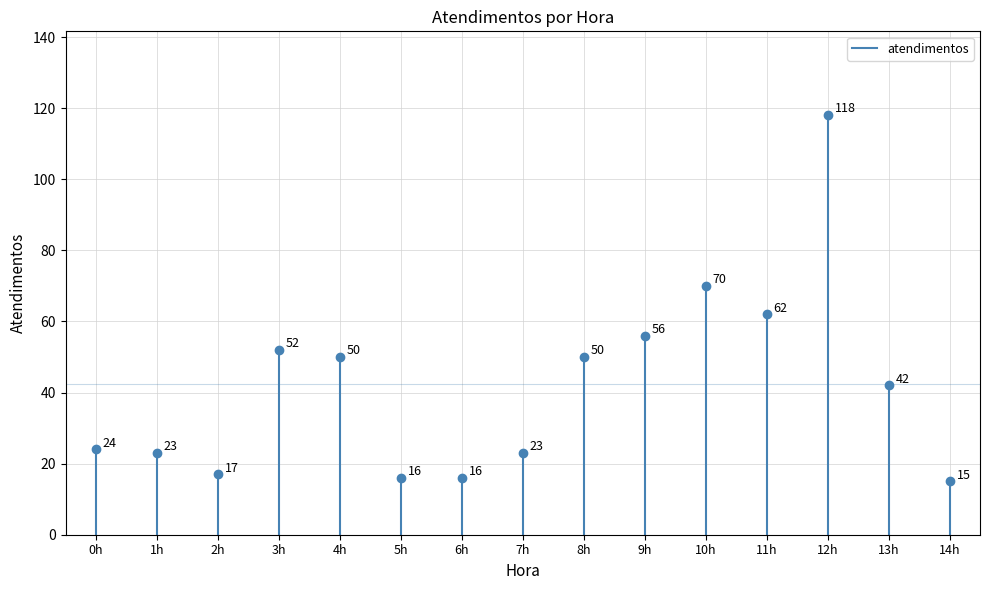

How many series are shown in this chart?

1